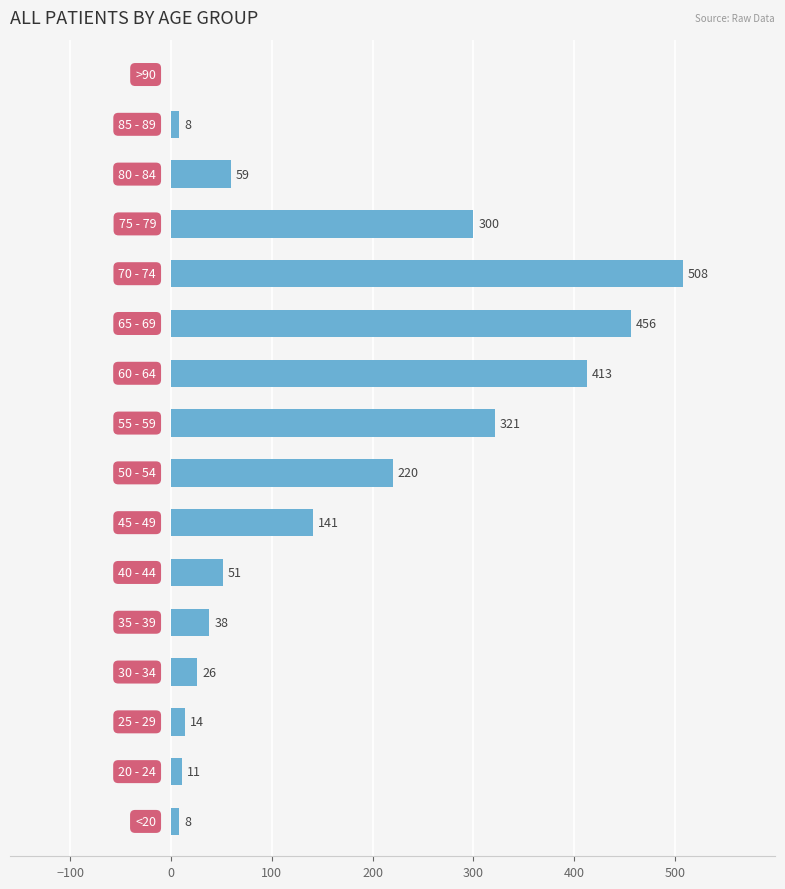

What is the maximum value shown in the chart?

508